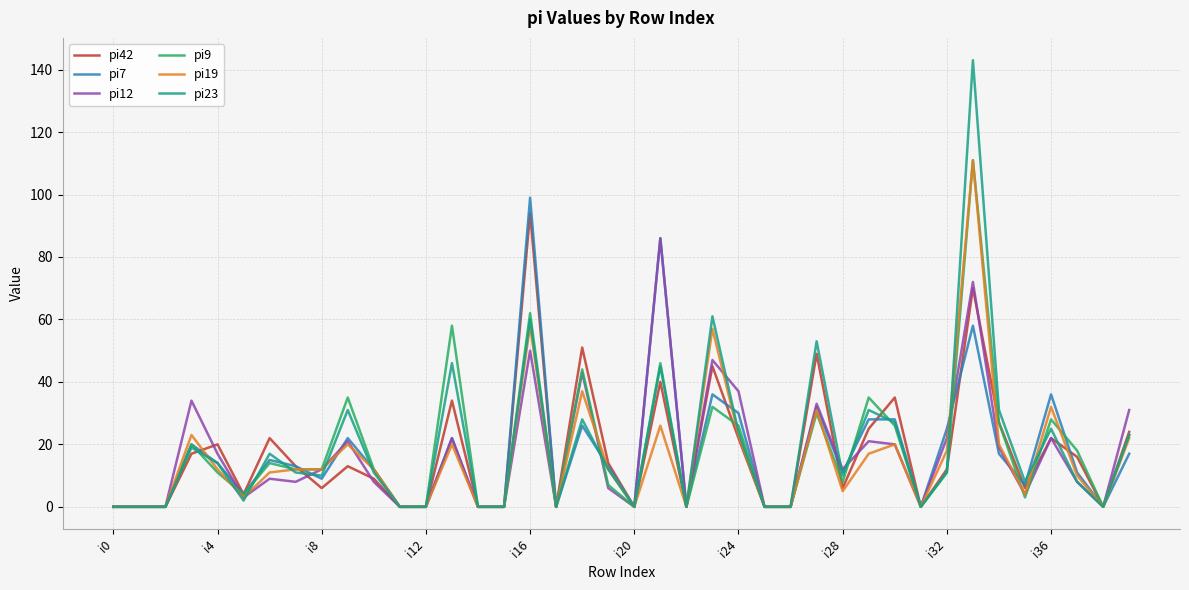

Count the number of data series in this chart.

6